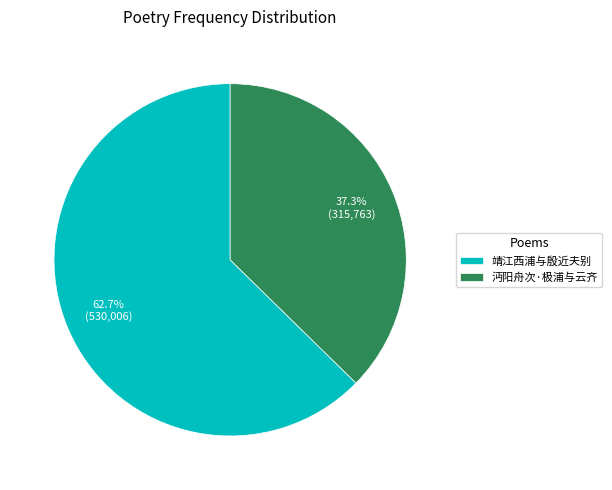

How many segments does this pie chart have?

2